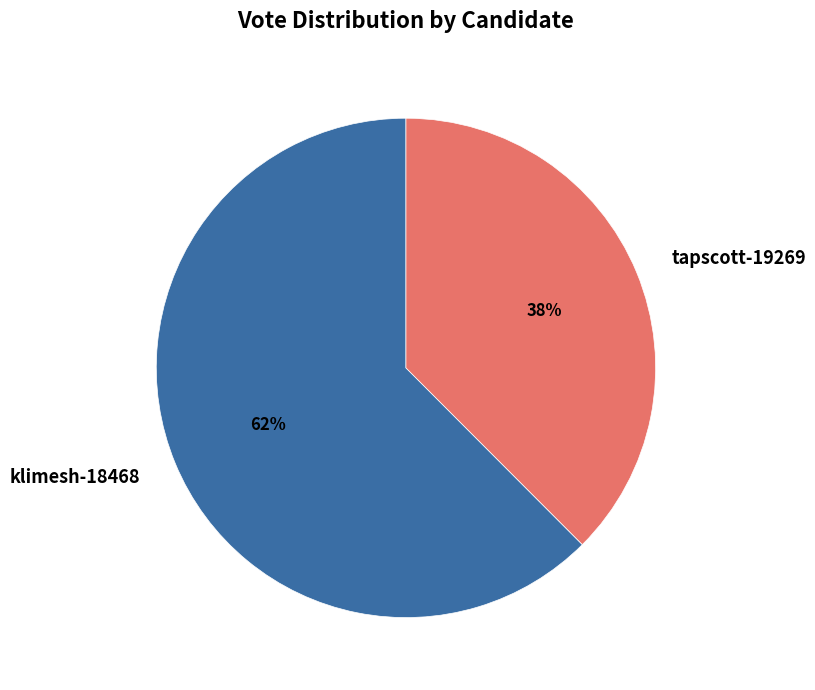

What is the largest slice in the pie chart?

klimesh-18468